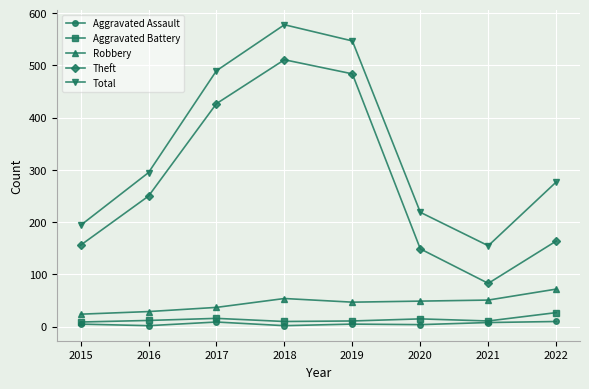

Is the value of Theft at 2019 greater than the value of Robbery at 2015?

Yes